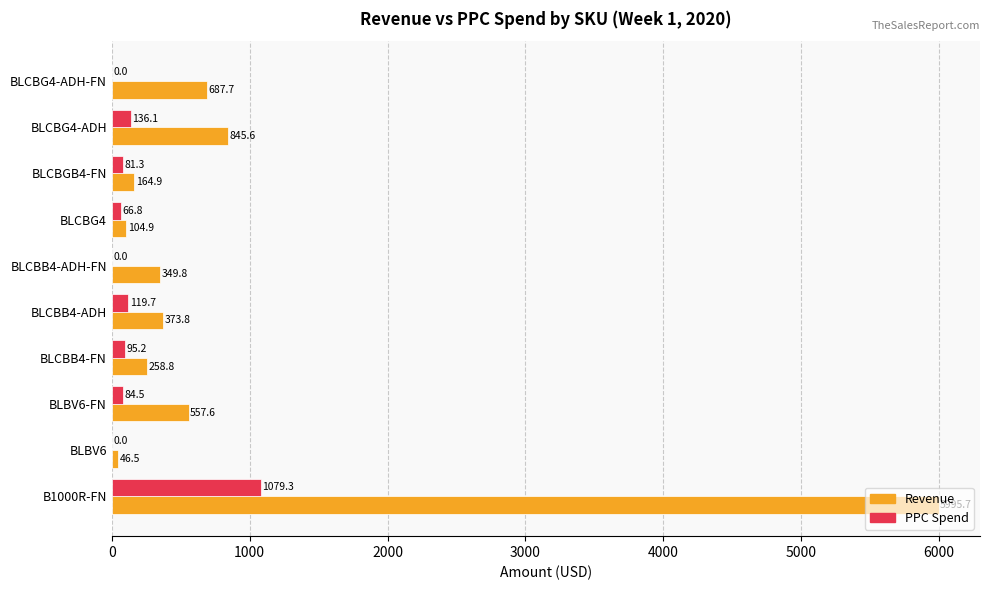

Is the value of Revenue at BLCBB4-ADH-FN greater than the value of PPC Spend at BLCBB4-FN?

Yes